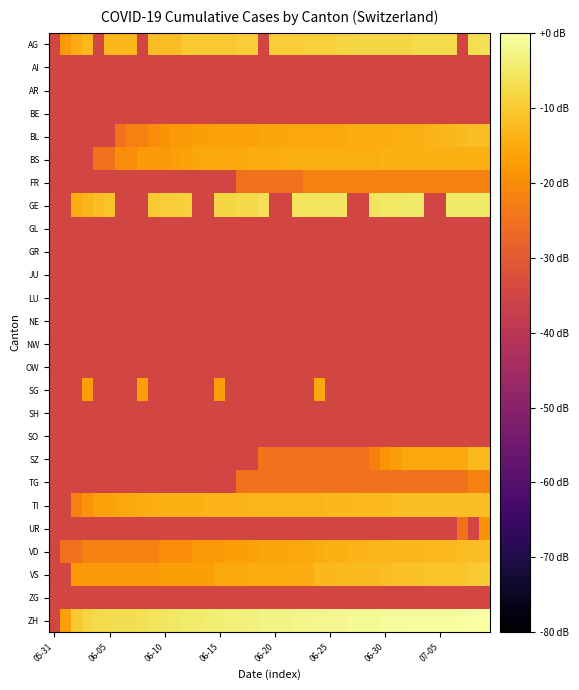

How many data points does each series have?

40